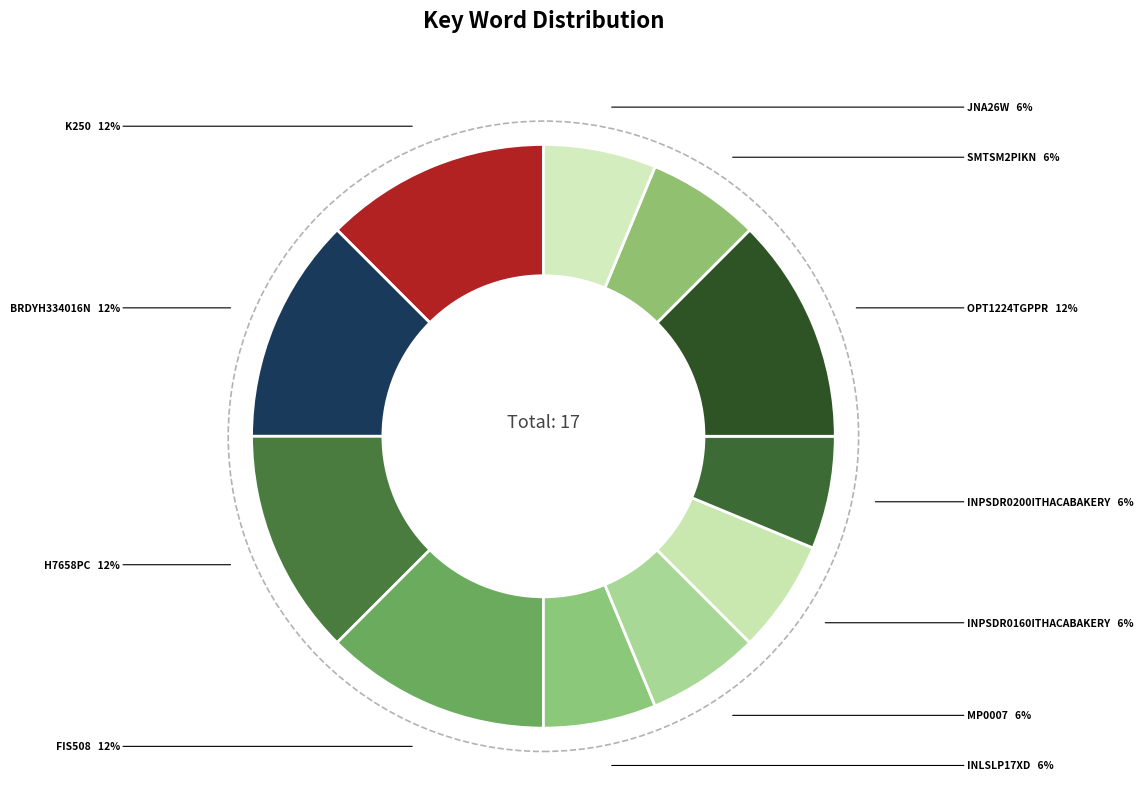

How many slices are in this pie chart?

11